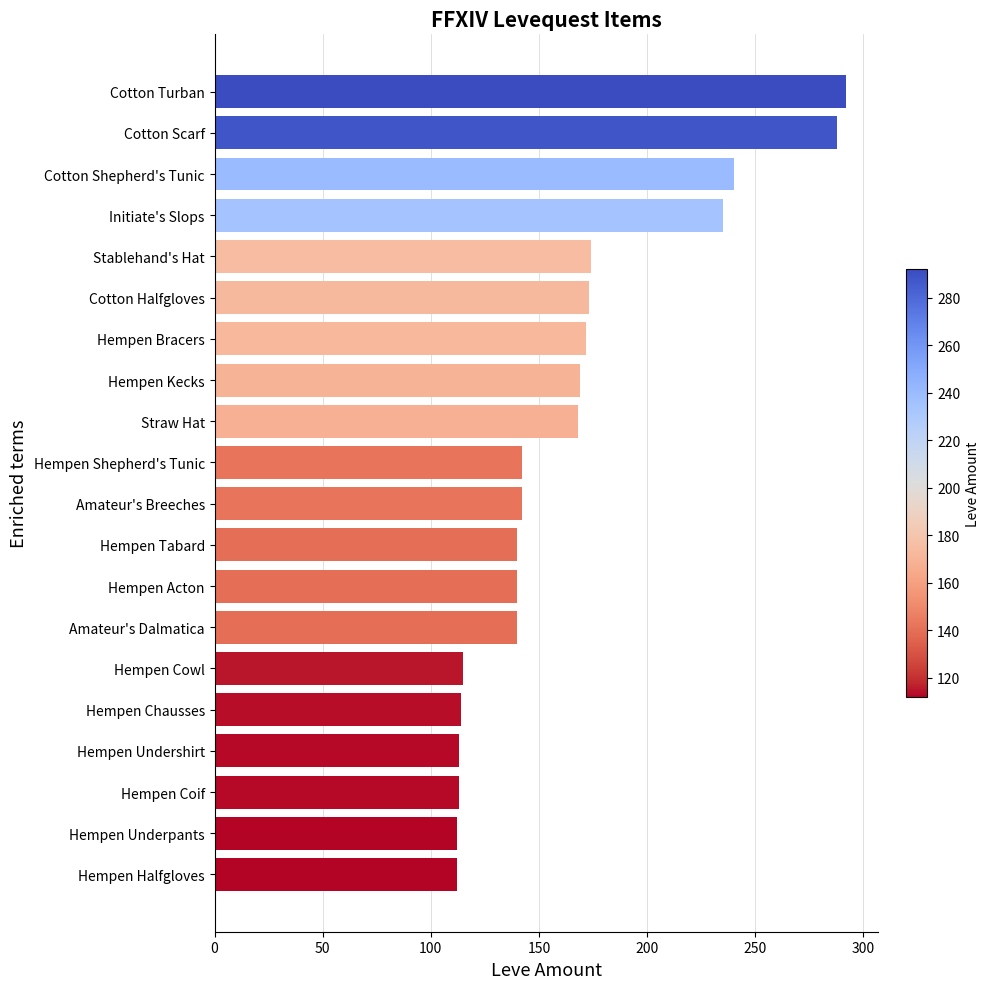

What is the sum of the values at Hempen Cowl and Hempen Bracers?

287